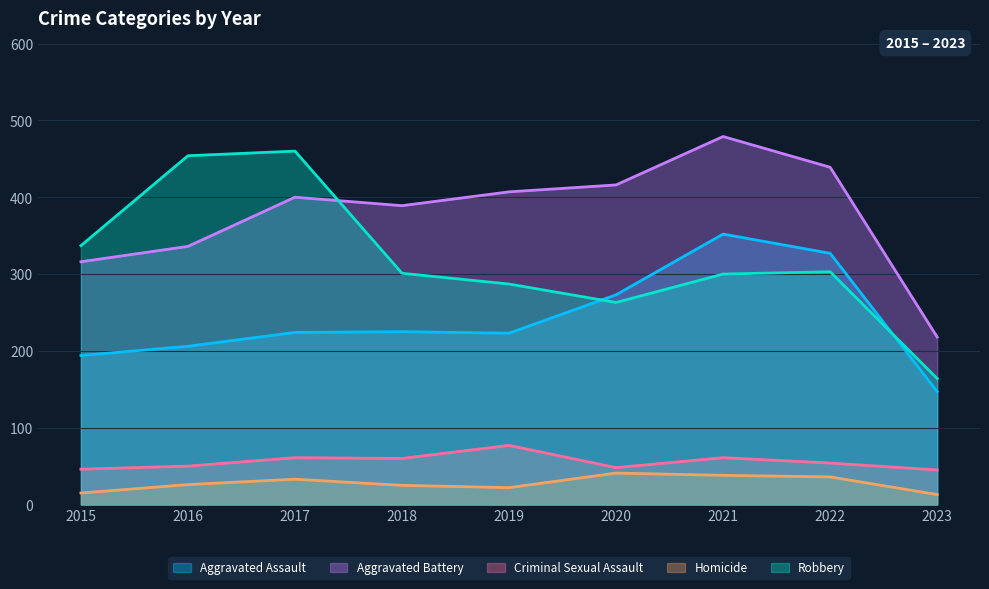

Where does the Robbery series first go above 301?

2015